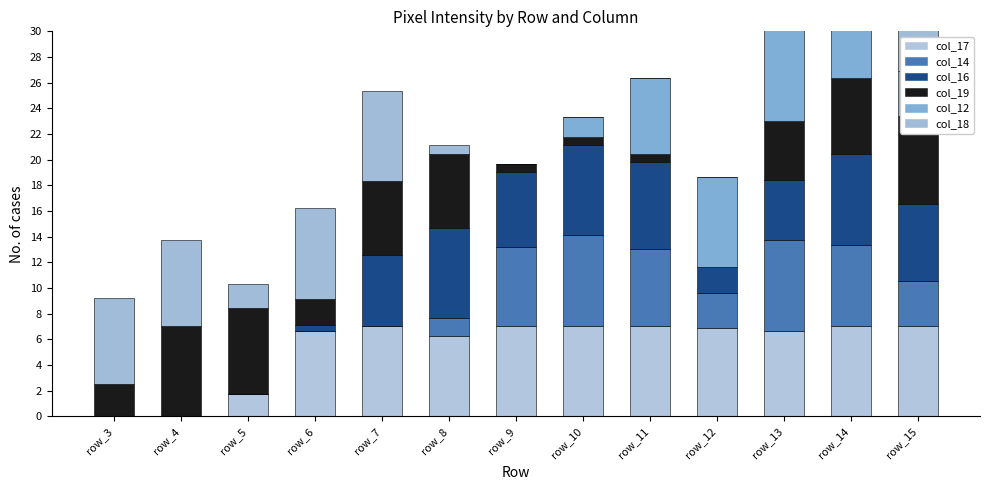

The col_16 series shows 6.8 at row_11. True or false?

True